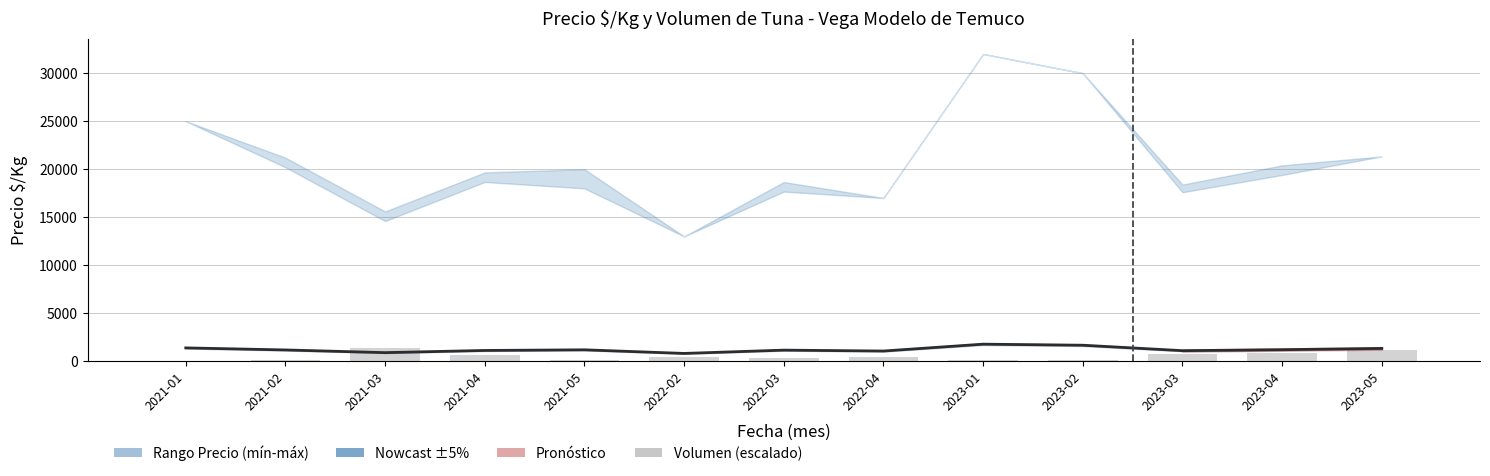

Is the value of Volumen (escalado) at 2023-02 greater than the value of Precio $/Kg at 2023-03?

No